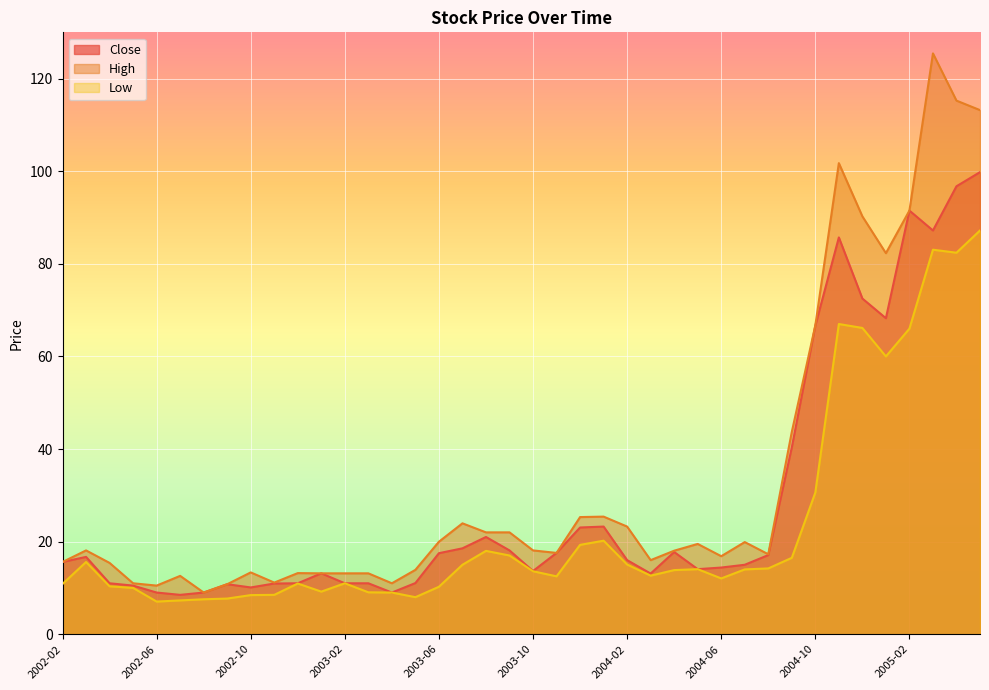

List the labels in order of High value, smallest first.

2002-08, 2002-06, 2002-09, 2002-05, 2003-04, 2002-11, 2002-07, 2003-01, 2003-02, 2003-03, 2002-12, 2002-10, 2003-05, 2002-04, 2002-02, 2004-03, 2004-06, 2004-08, 2003-11, 2004-04, 2002-03, 2003-10, 2004-05, 2004-07, 2003-06, 2003-08, 2003-09, 2004-02, 2003-07, 2003-12, 2004-01, 2004-09, 2004-10, 2005-01, 2004-12, 2005-02, 2004-11, 2005-05, 2005-04, 2005-03